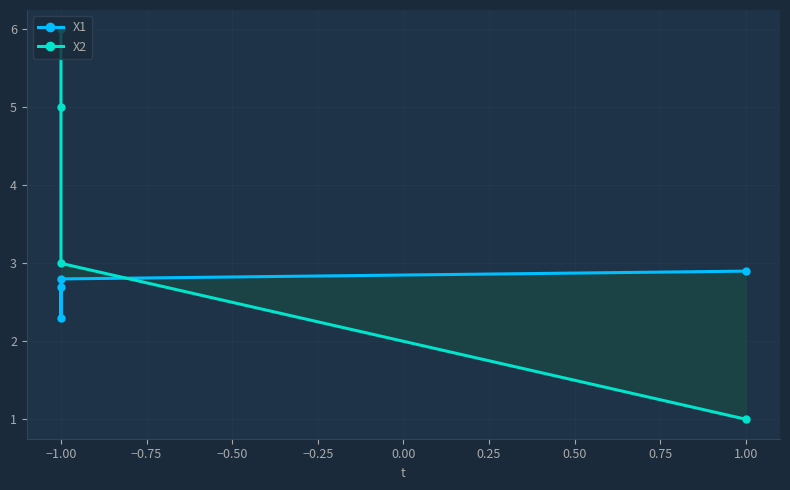

Where is X2 nearest to the value 3?

−1.00